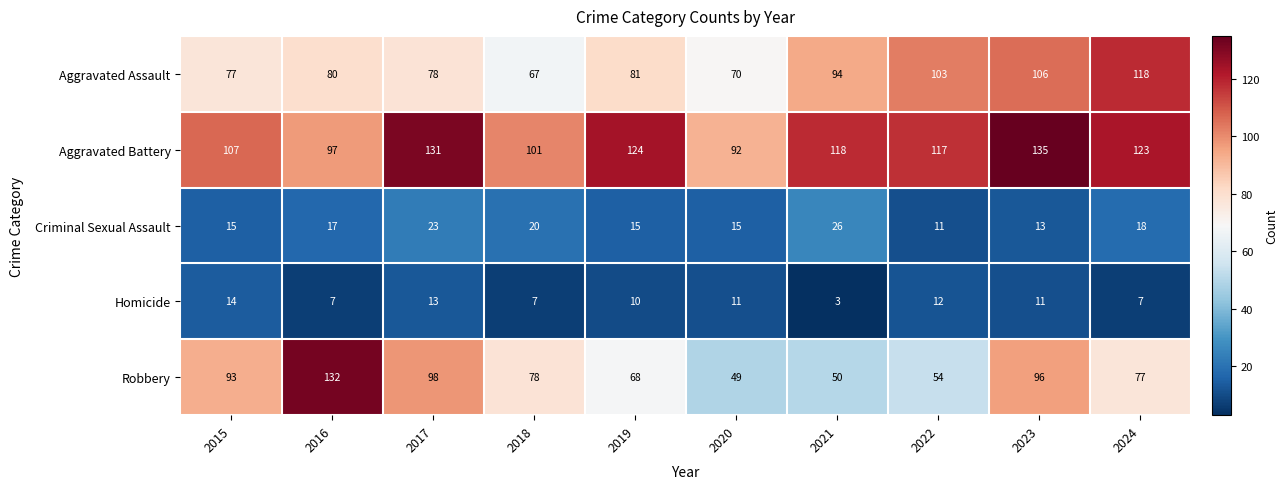

At which category is the sum across all series the highest?

2023